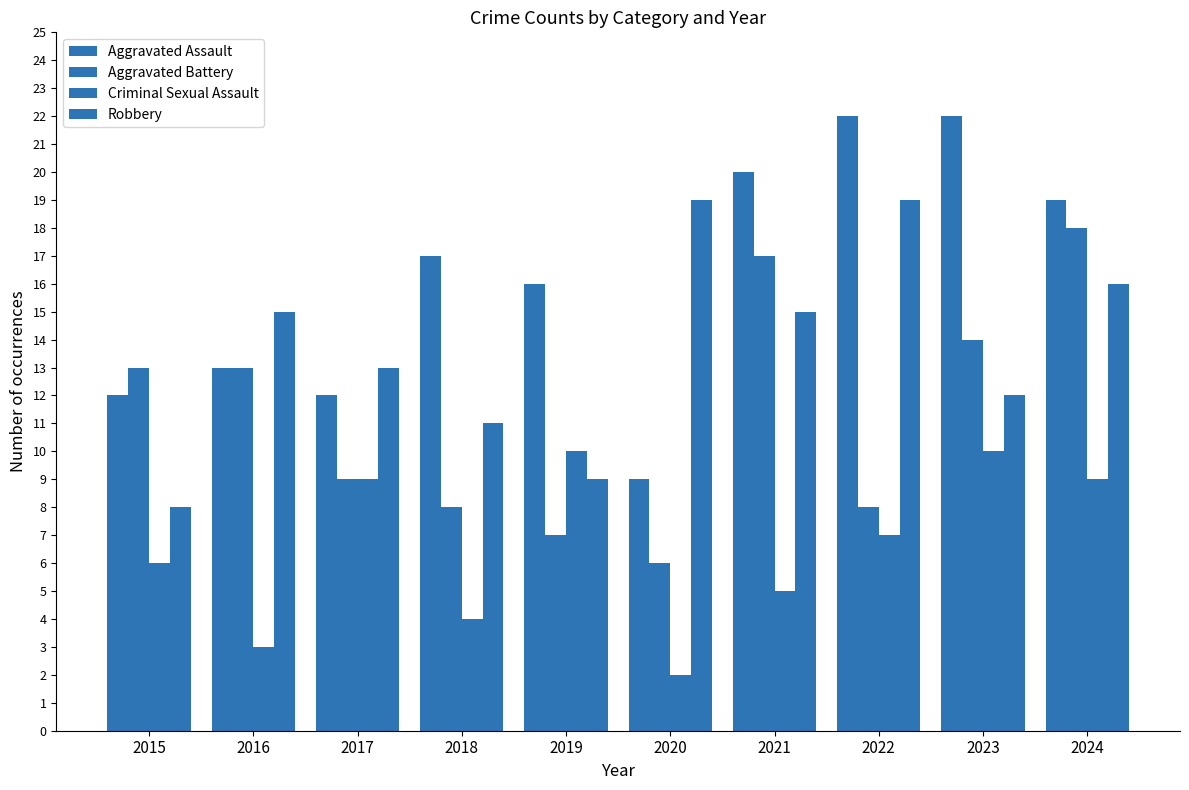

List the series in order of their peak value, highest first.

Aggravated Assault, Robbery, Aggravated Battery, Criminal Sexual Assault